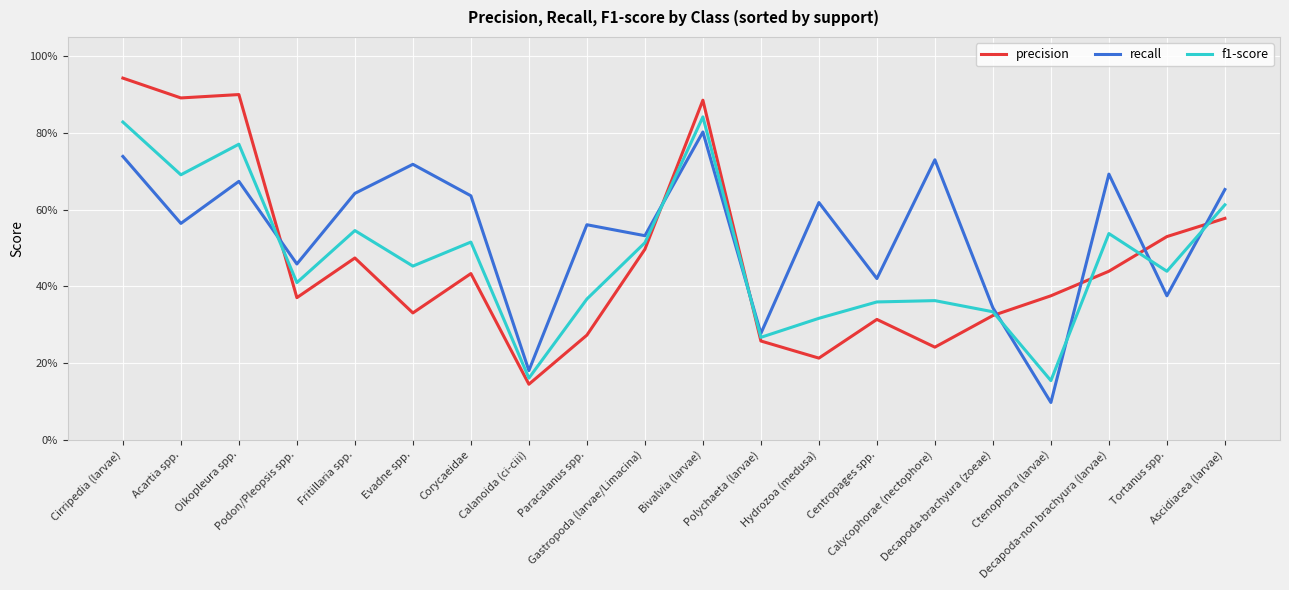

What are all the series names shown in the legend?

precision, recall, f1-score